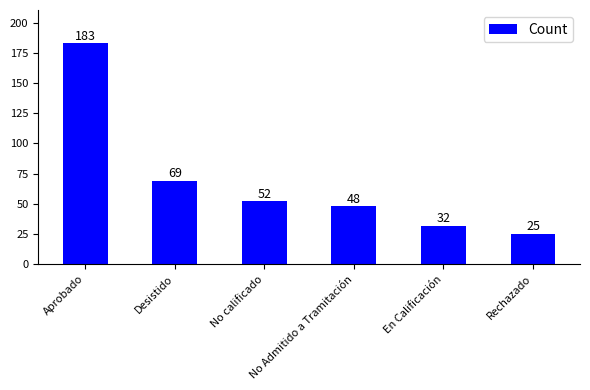

At which category does the chart reach its minimum across all series?

Rechazado